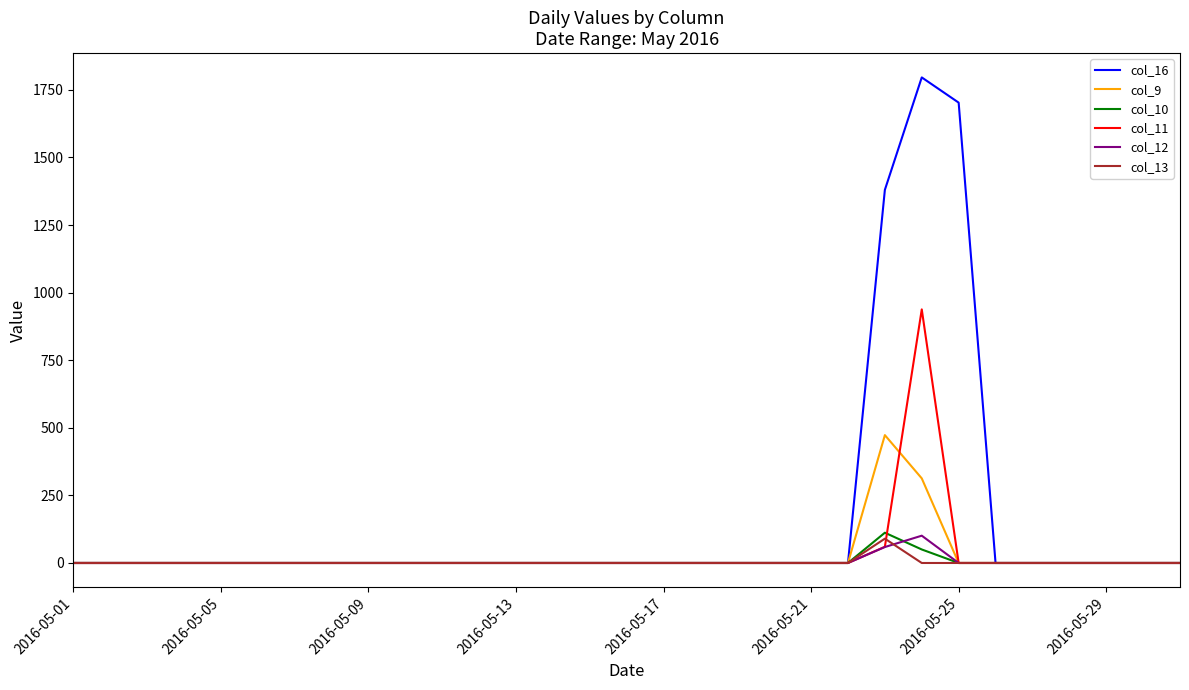

What is the maximum value for col_9?

473.0